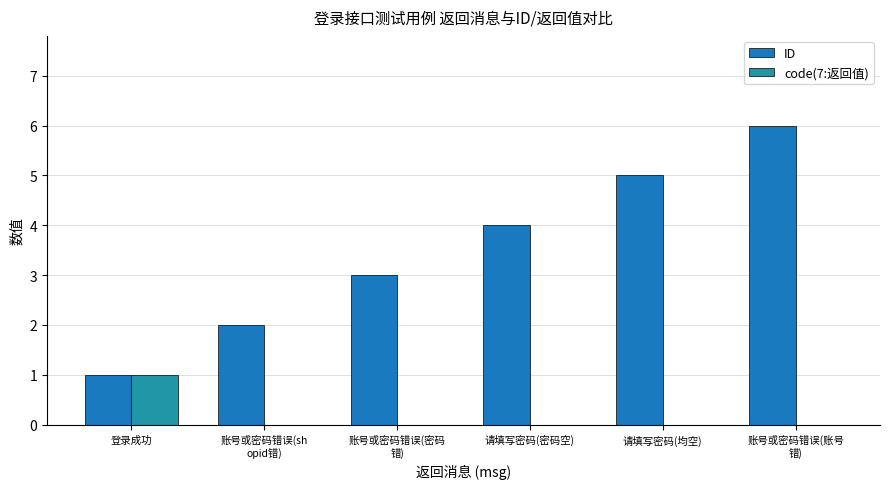

At which category is the sum across all series the highest?

账号或密码错误(账号
错)